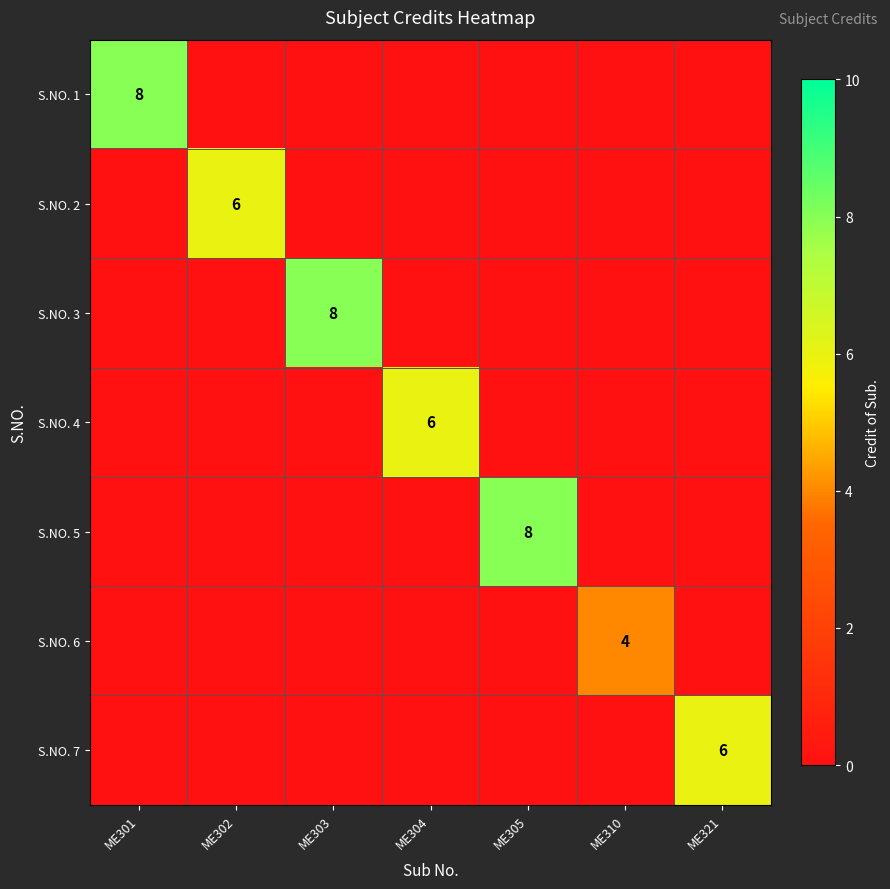

Is it true that S.NO. 1 equals 2 at ME301?

False